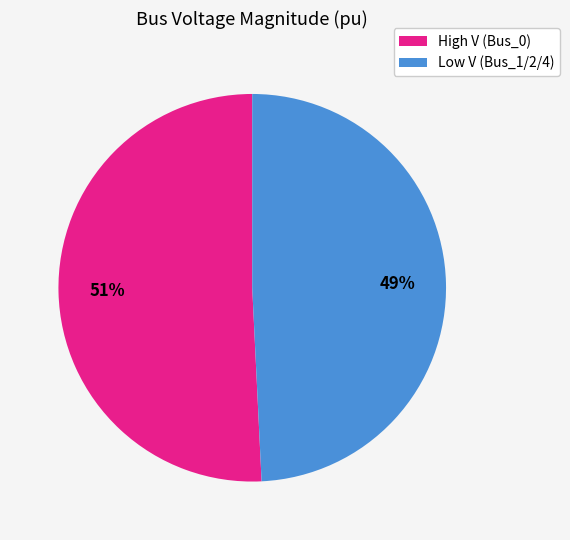

To the nearest percent, what is the average slice percentage?

50%